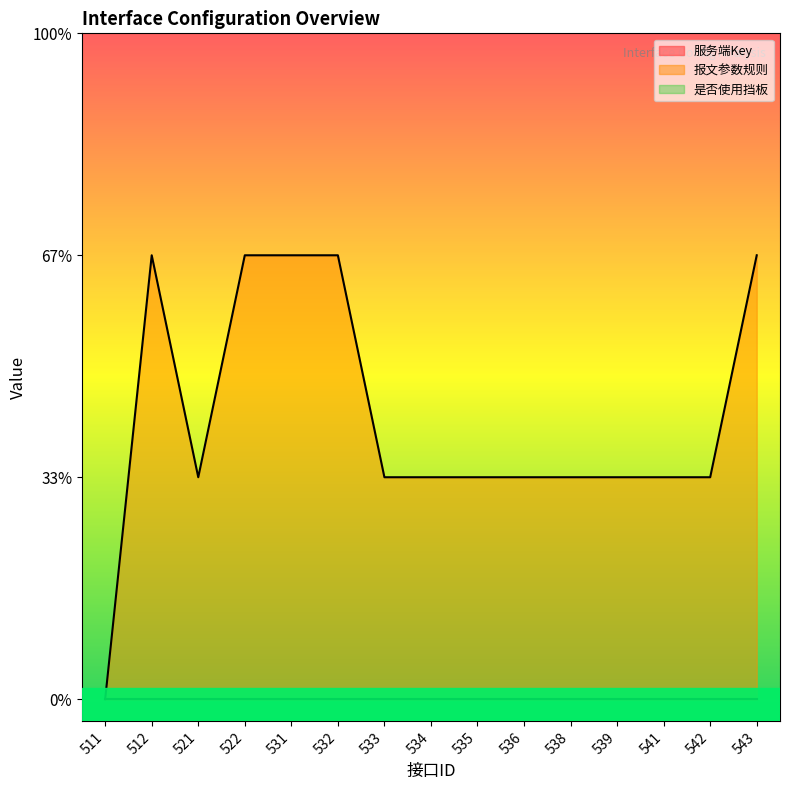

Reading right to left, extract all data points from this chart.

服务端Key: 0	0	0	0	0	0	0	0	0	0	0	0	0	0	0
报文参数规则: 2	1	1	1	1	1	1	1	1	2	2	2	1	2	0
是否使用挡板: 0	0	0	0	0	0	0	0	0	0	0	0	0	0	0